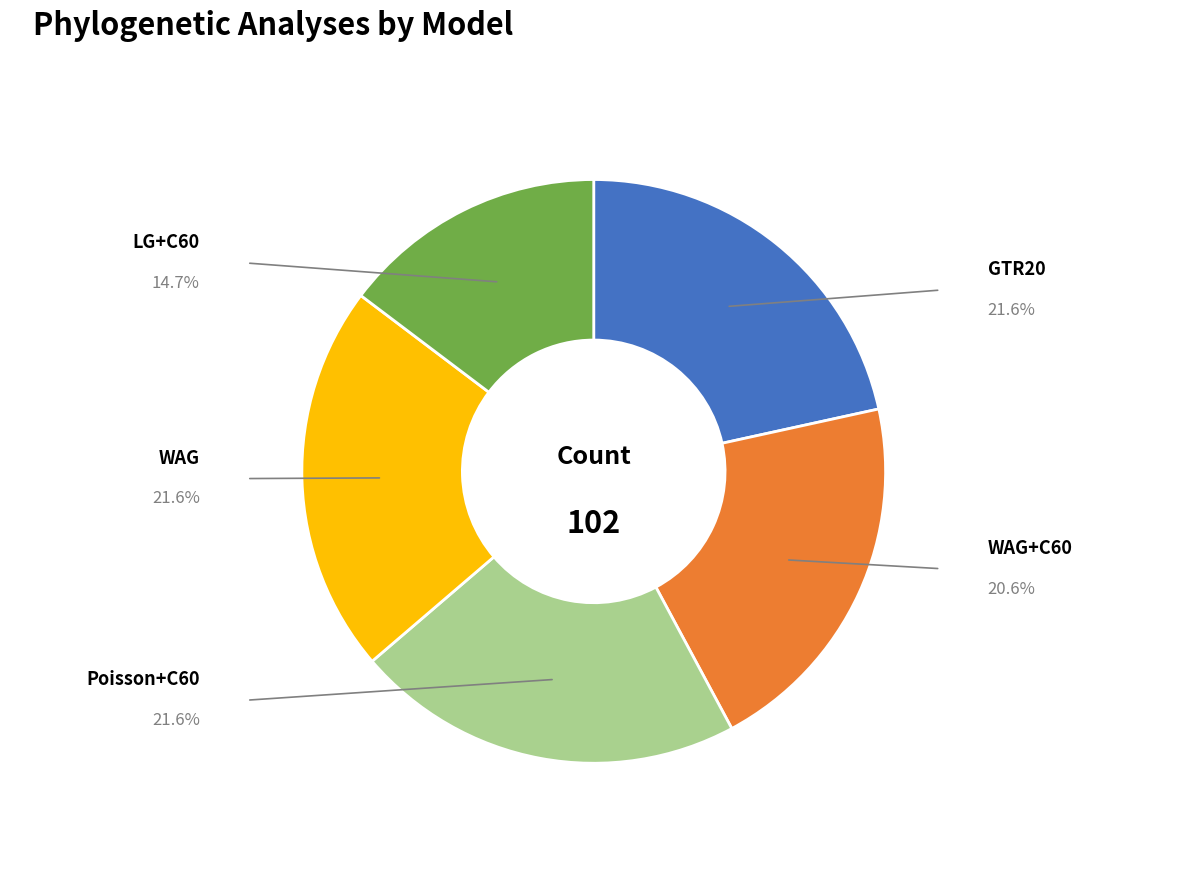

Is there any slice that represents more than half of the pie?

No